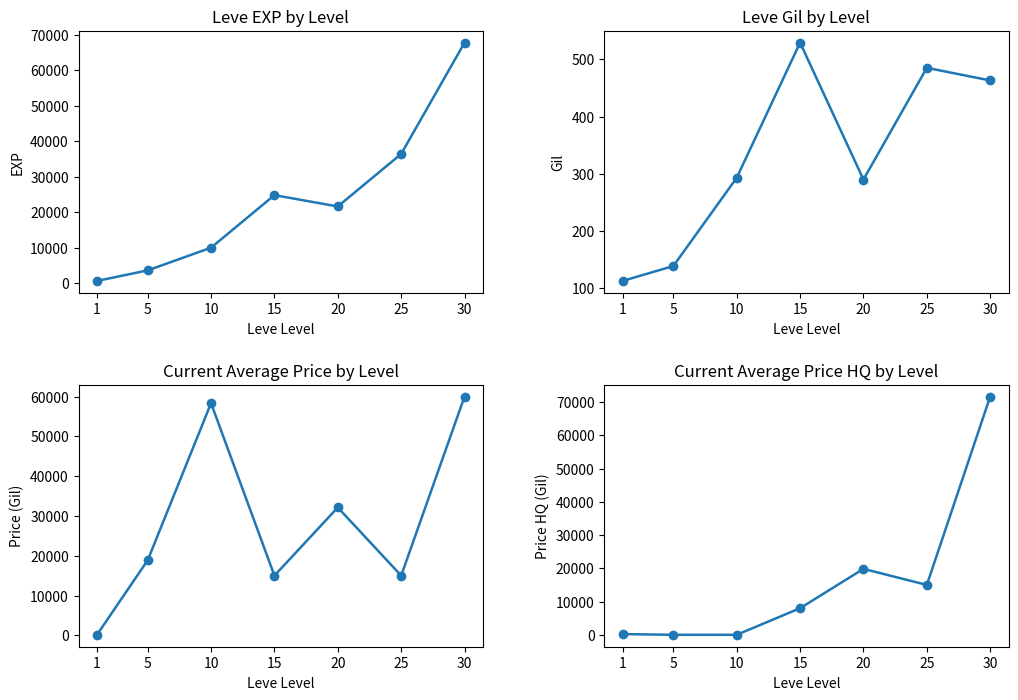

What is the difference between the Leve Gil values at 10 and 20?

3.0